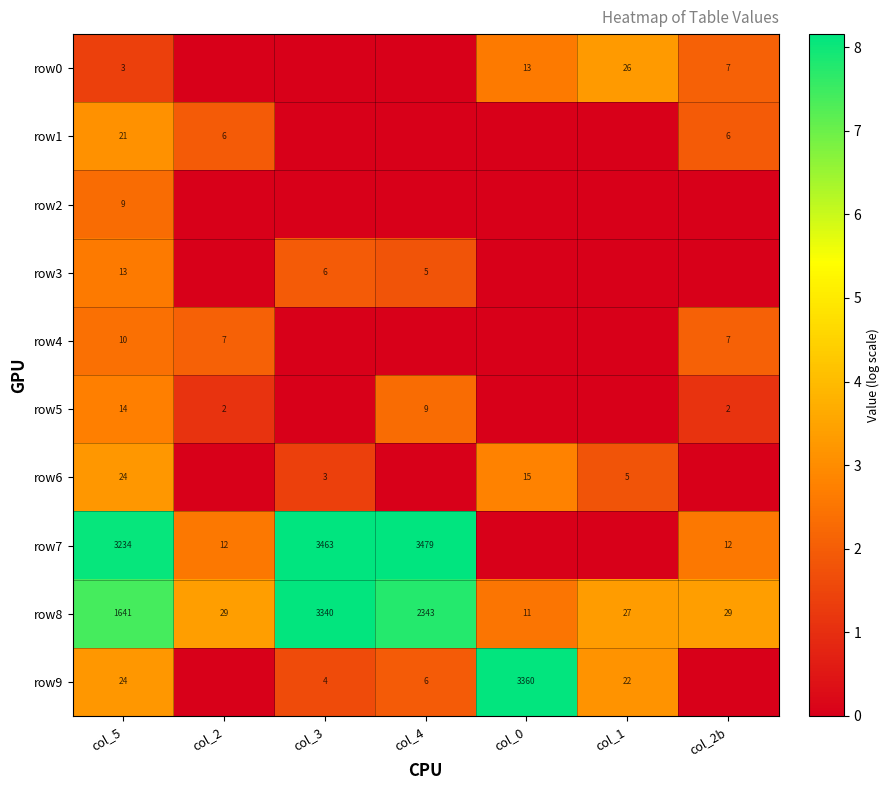

At which label does row8 reach its minimum?

col_0